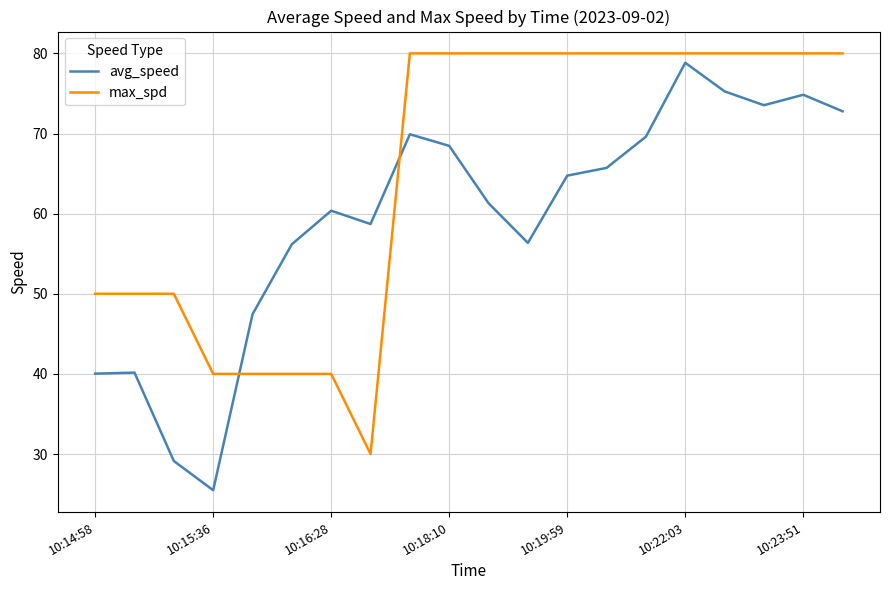

How many values in the avg_speed series are below 64?

10